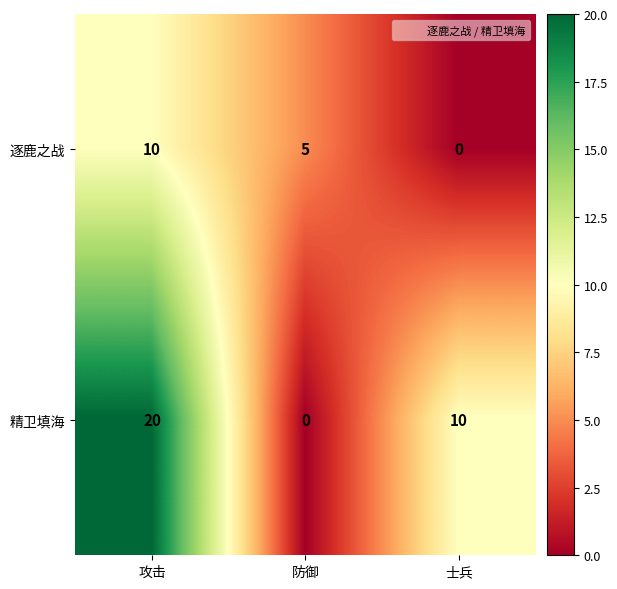

Which series has the largest total across all categories?

精卫填海